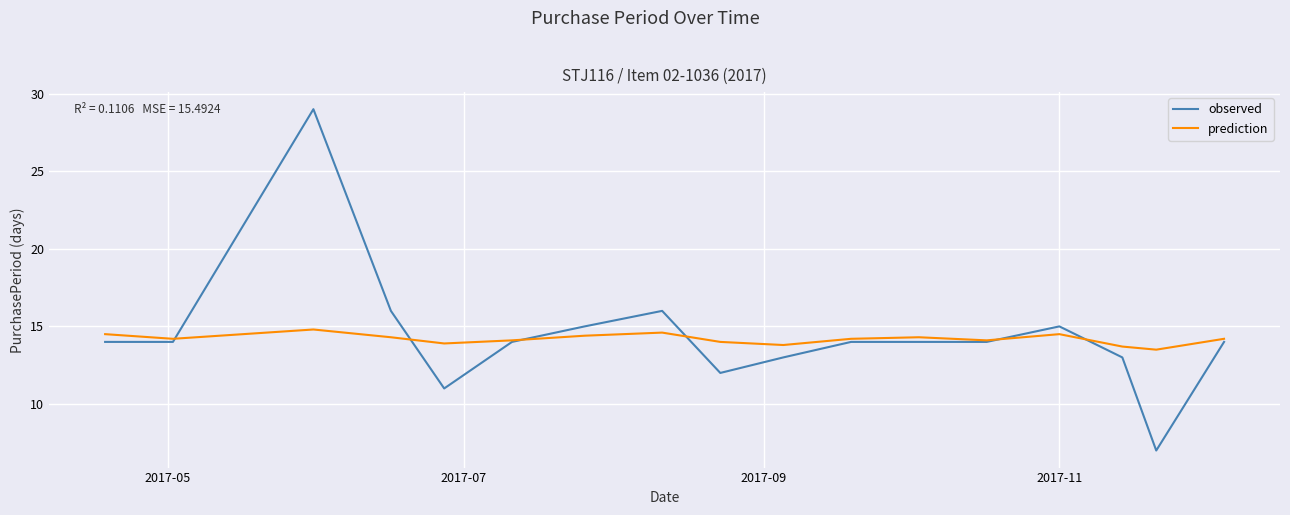

At how many categories does at least one series exceed 10?

17